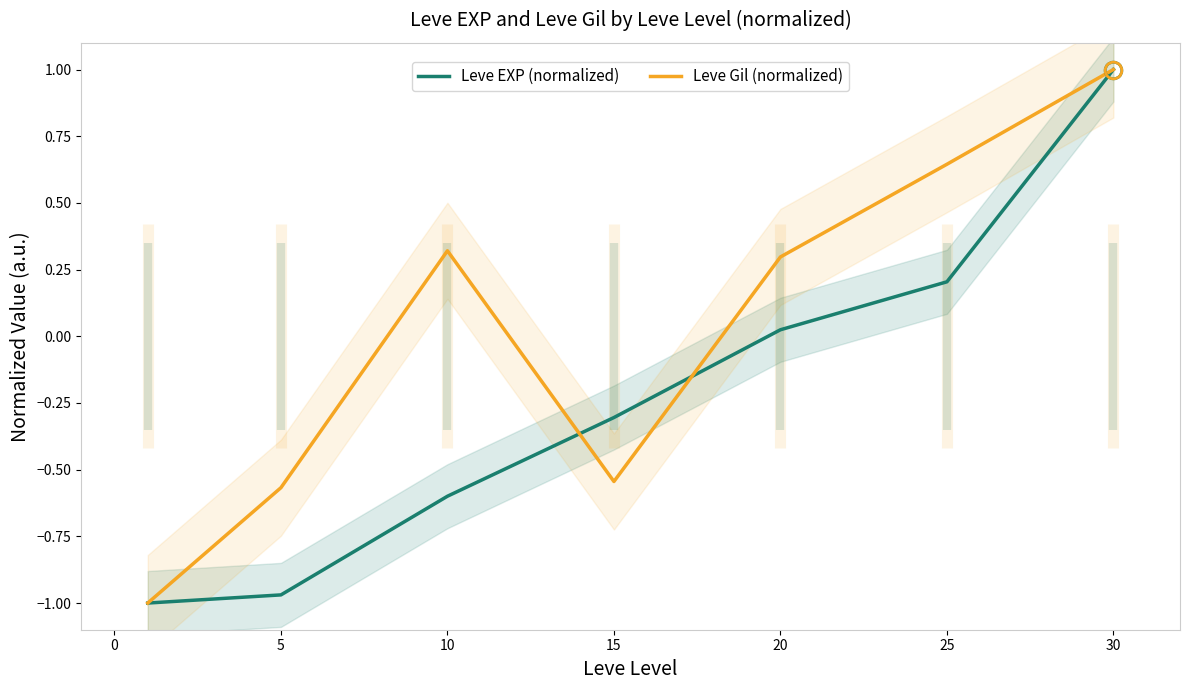

At which label does Leve EXP (normalized) reach its peak?

30